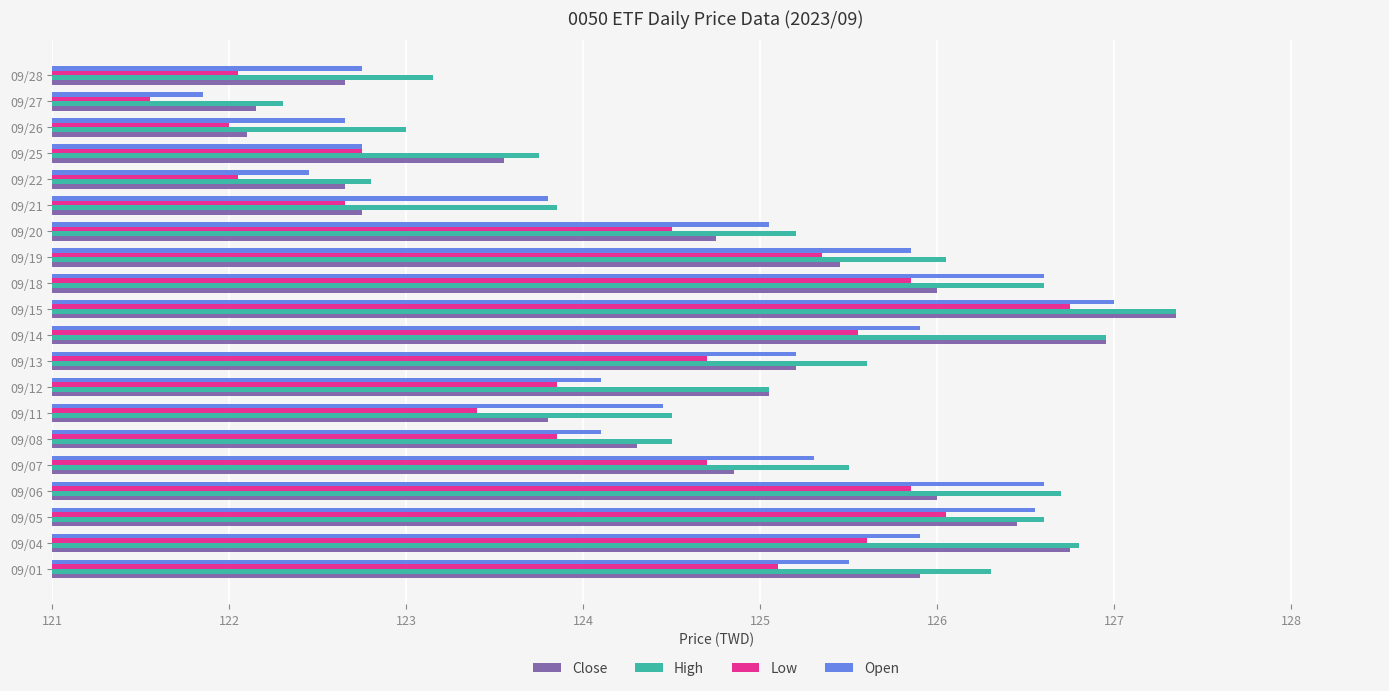

Which series changed the most between 09/04 and 09/26?

Close